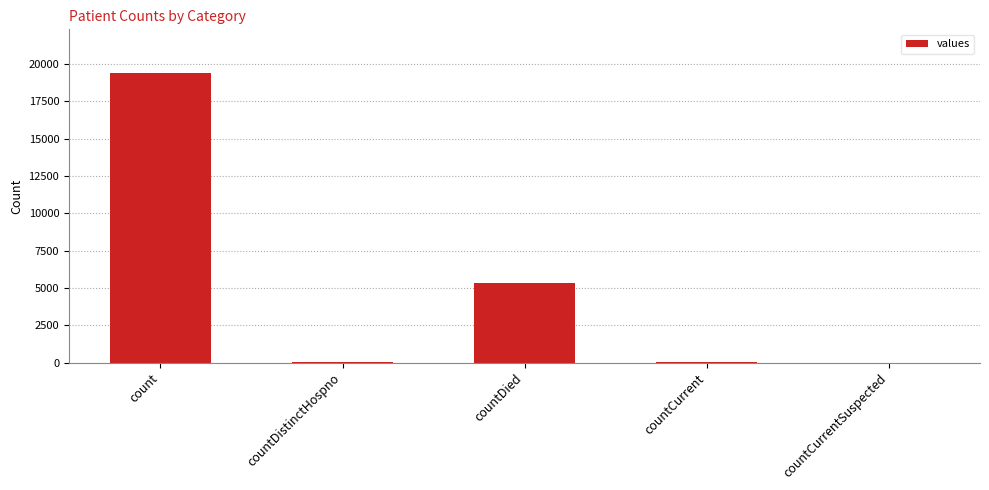

True or false: the data shows 10287 at countCurrentSuspected.

False